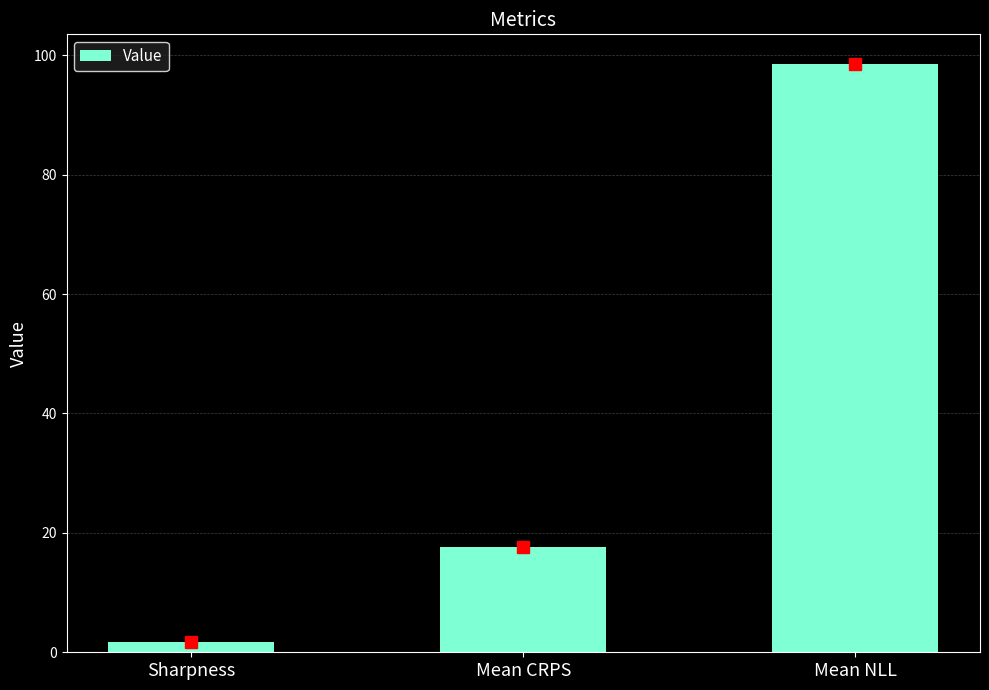

Reading right to left, list all the values displayed in this chart.

Mean NLL=98.6	Mean CRPS=17.7	Sharpness=1.7